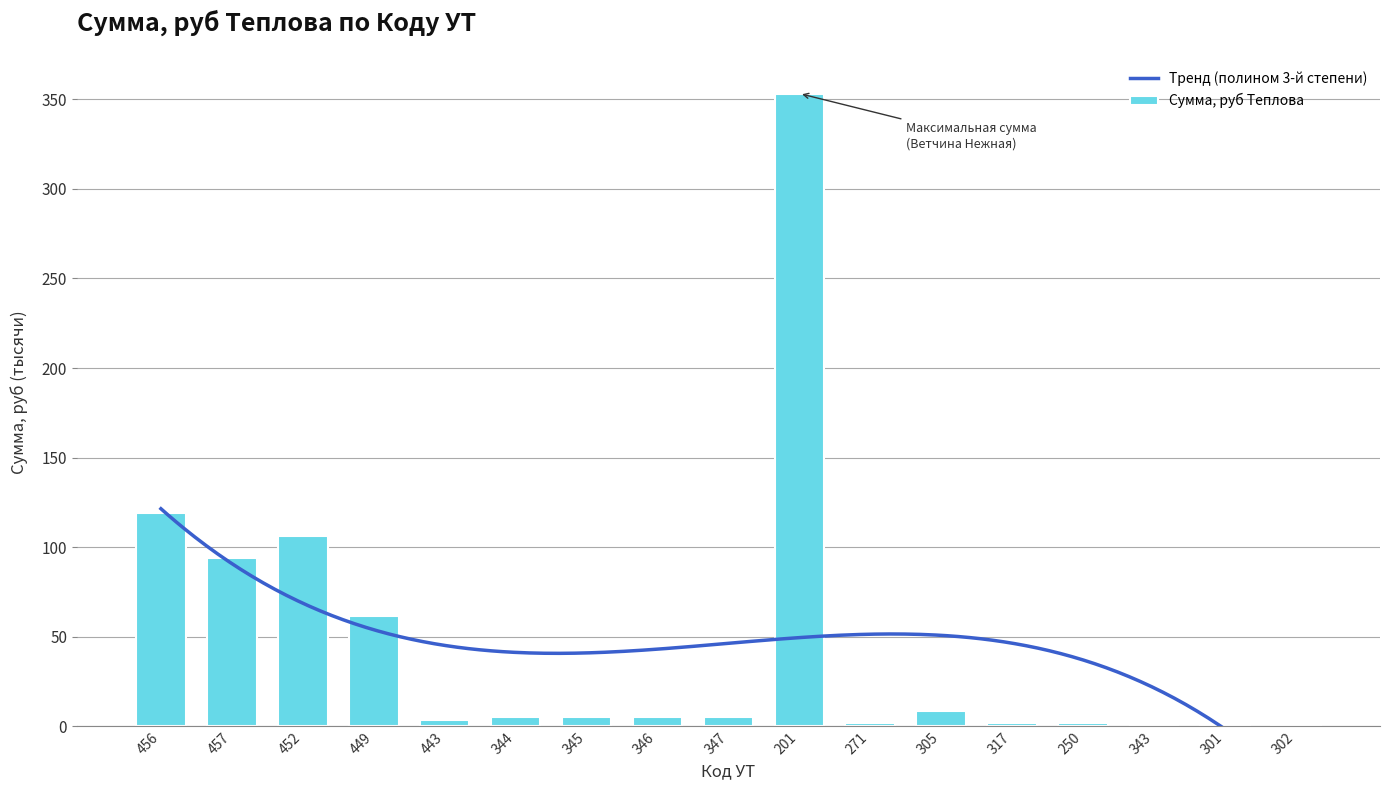

Reading left to right, list all the values displayed in this chart.

119.2	93.7	106.2	61.3	3.7	5.2	5.3	4.9	5.0	353.2	1.9	8.4	1.7	2.0	0.2	0.5	0.5